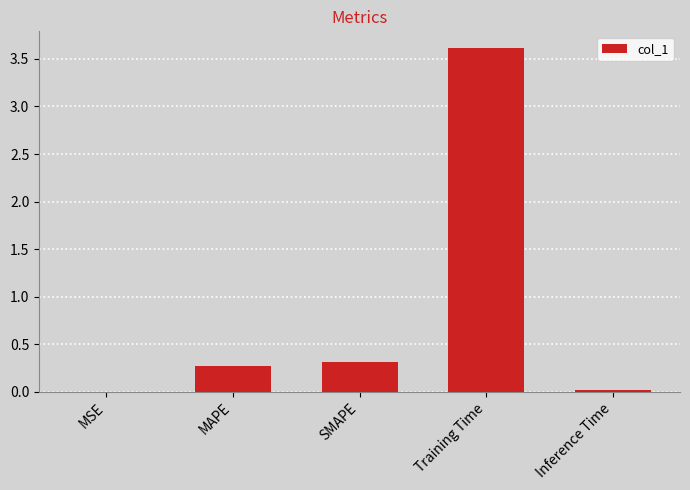

The value at Training Time is 3.6. True or false?

True